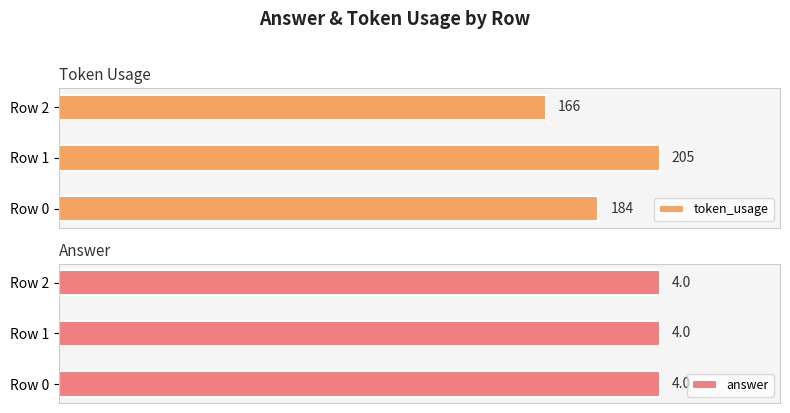

Is it true that answer equals 0.8 at 1?

False